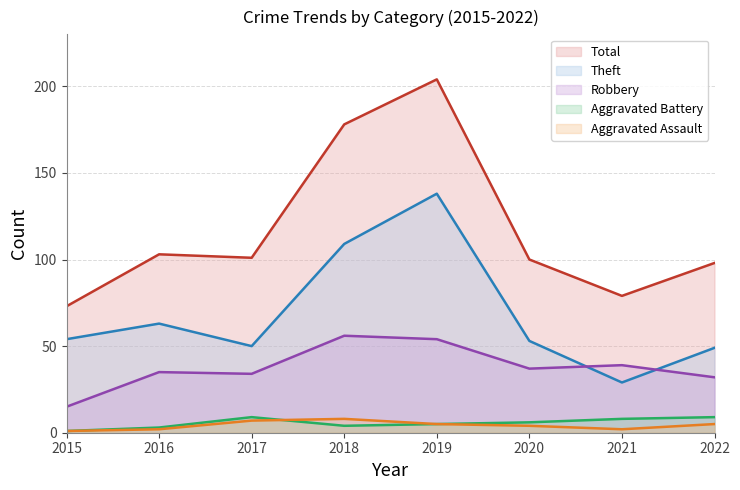

Which series has the largest range (max minus min)?

Total